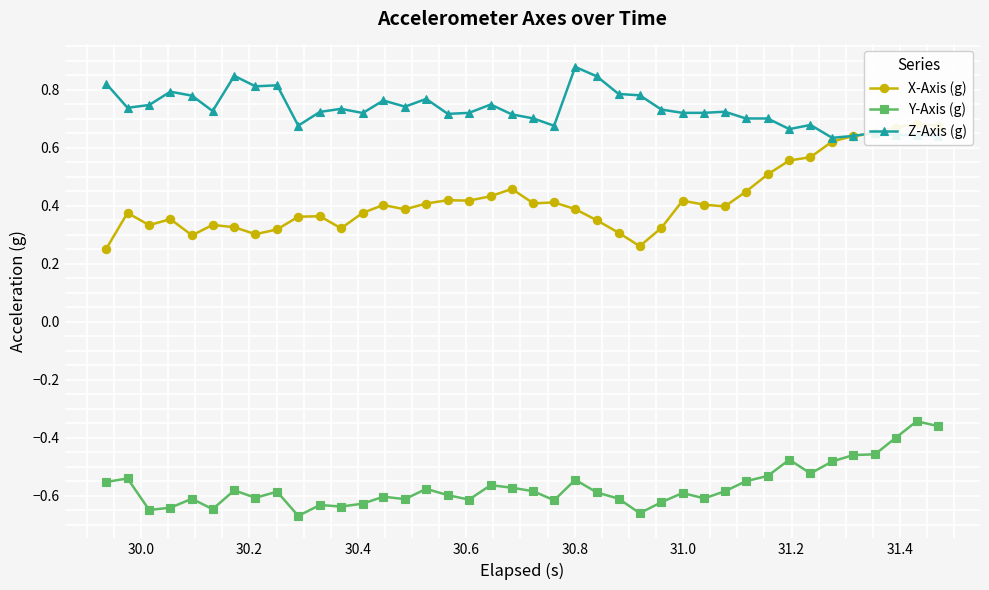

What is the difference between the second highest and second lowest values in the Y-Axis (g) series?

0.3